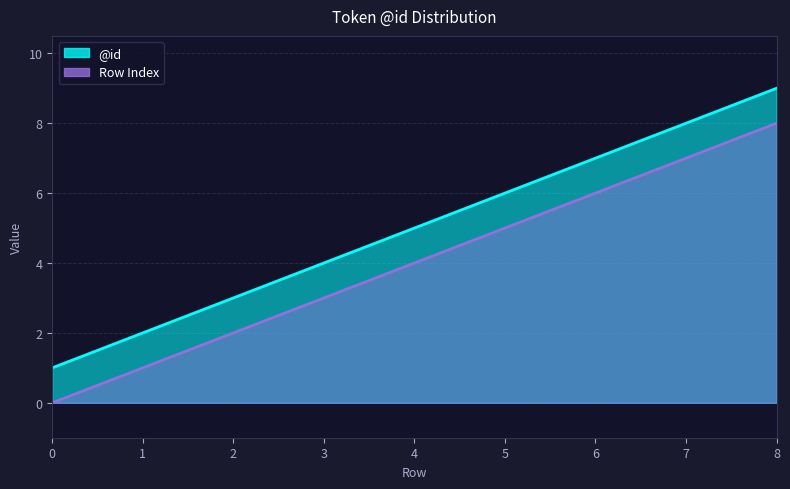

List the series in order of their peak value, lowest first.

@id, Row Index